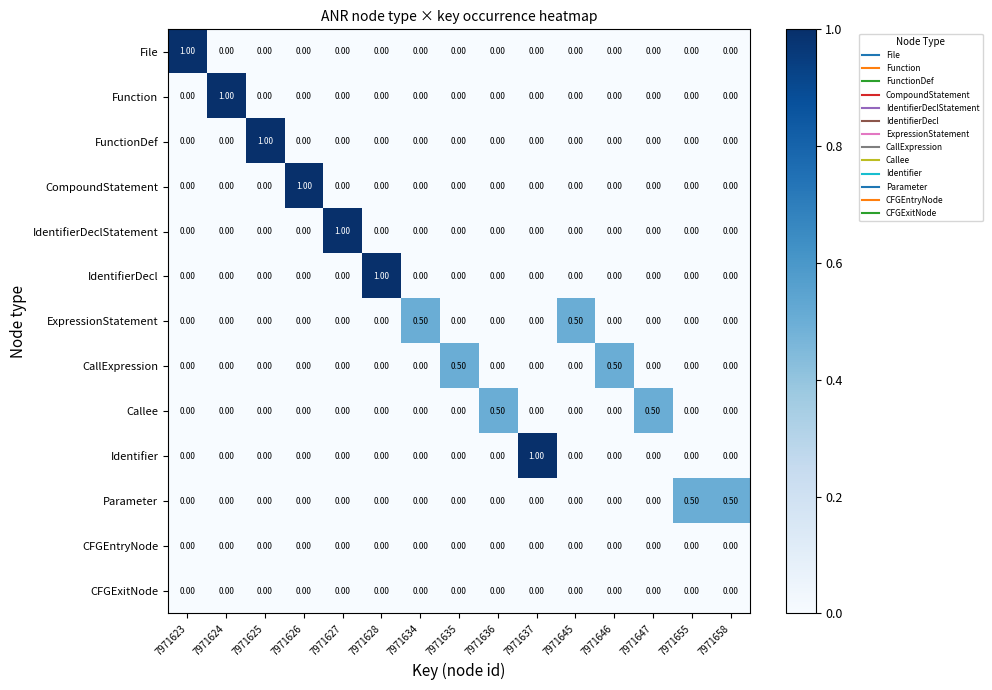

At how many categories does at least one series exceed 0?

15